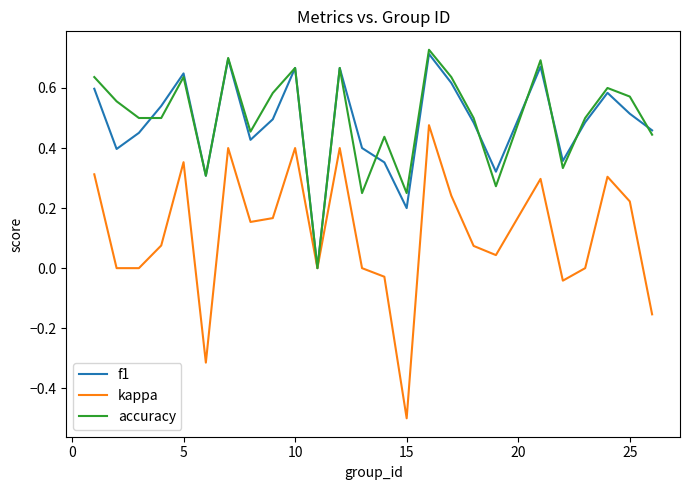

Which series has the largest range (max minus min)?

kappa